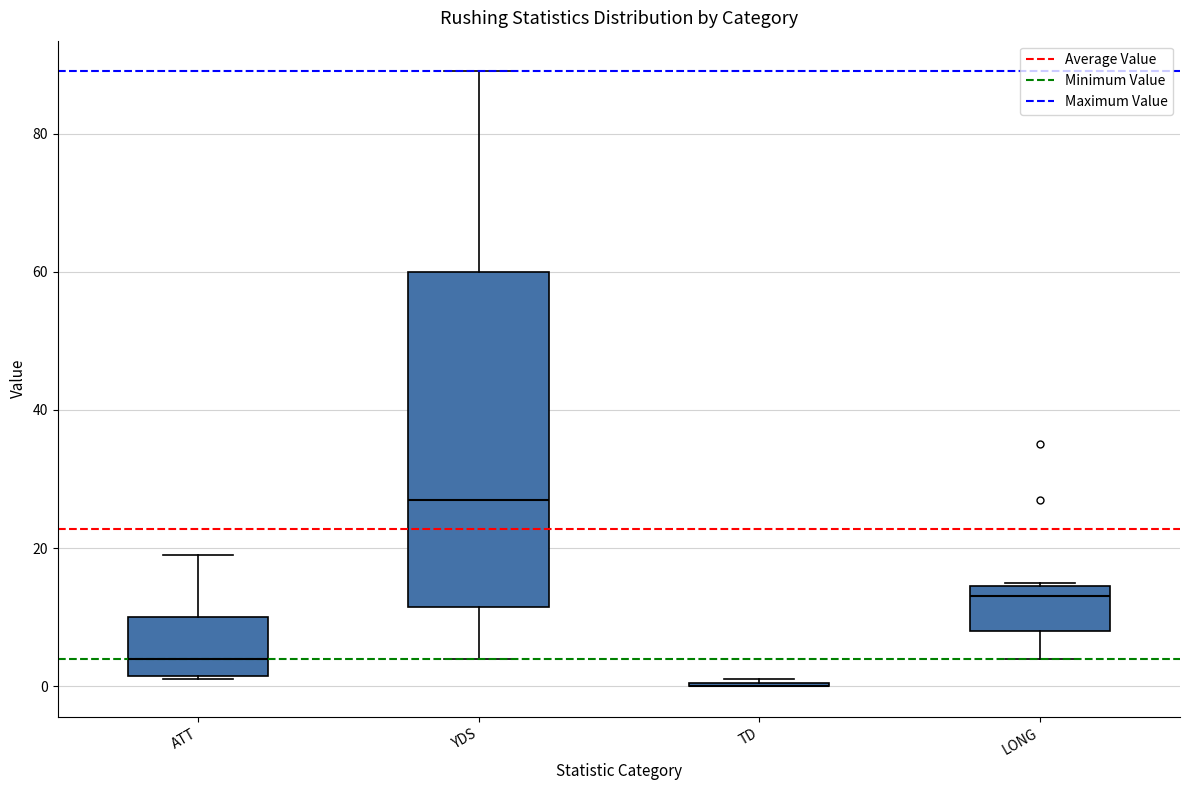

Reading left to right, transcribe this box plot: for each box, give where its median line is, the range the box spans, and where its two whiskers end, as read against the y-axis. The values are not printed on the chart, so give them approximately, as read against the axis.

ATT: median 4, box 2 to 10, whiskers 2 to 20
YDS: median 28, box 12 to 60, whiskers 4 to 90
TD: box collapsed to a line at 0, whiskers 0 to 2
LONG: median 14 (just below the box's upper edge), box 8 to 14, whiskers 4 to 16